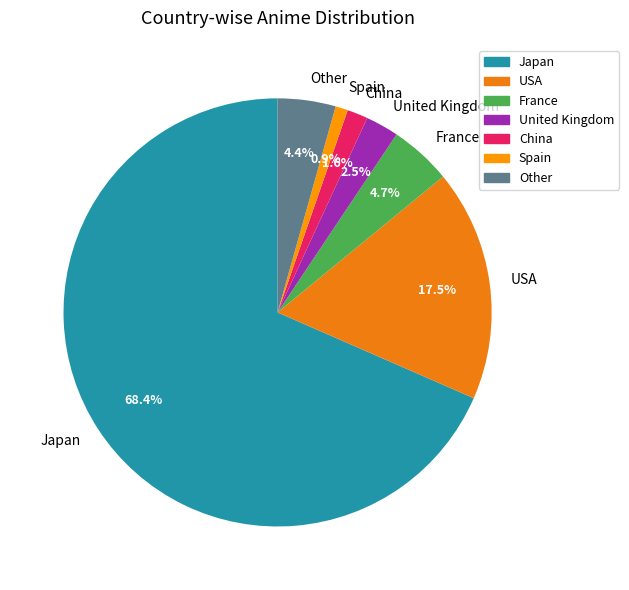

Which slice represents more than half of the pie?

Japan